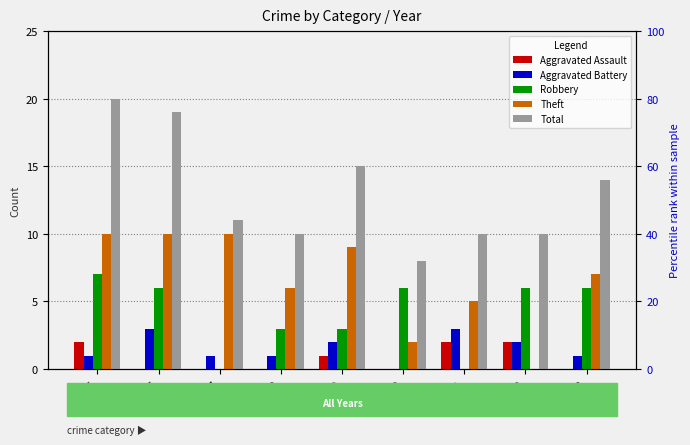

How many values in the Aggravated Assault series exceed 0?

4